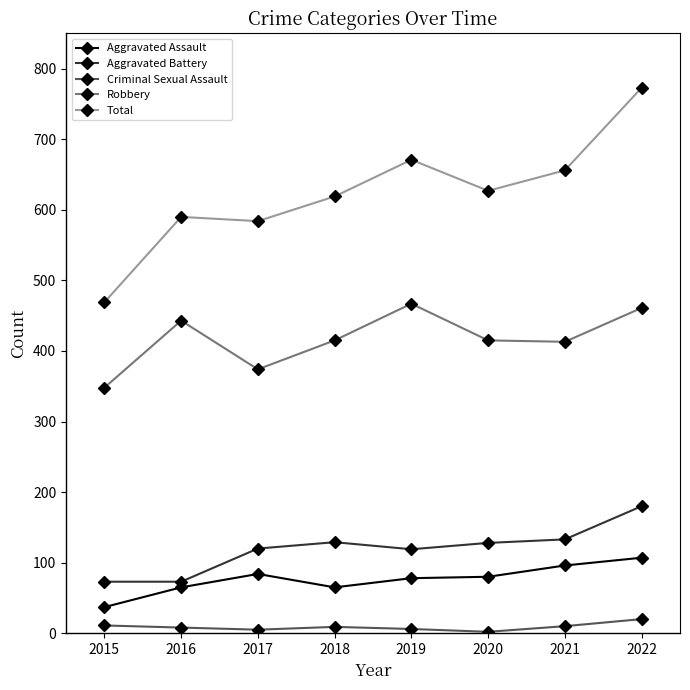

List the series in order of their peak value, highest first.

Total, Robbery, Aggravated Battery, Aggravated Assault, Criminal Sexual Assault